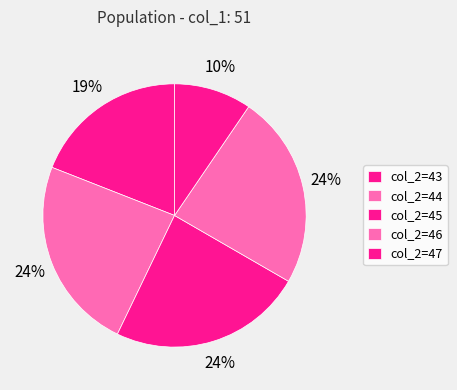

Count the number of slices in the pie.

5